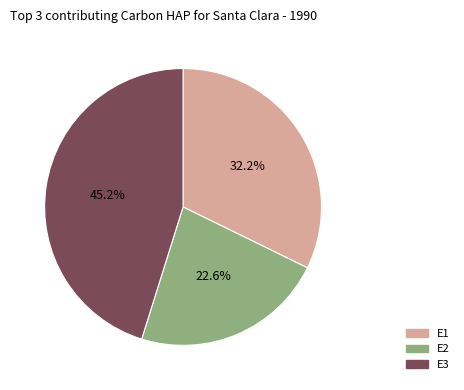

Combined, what portion of the pie is E3 and E2?

67.8%